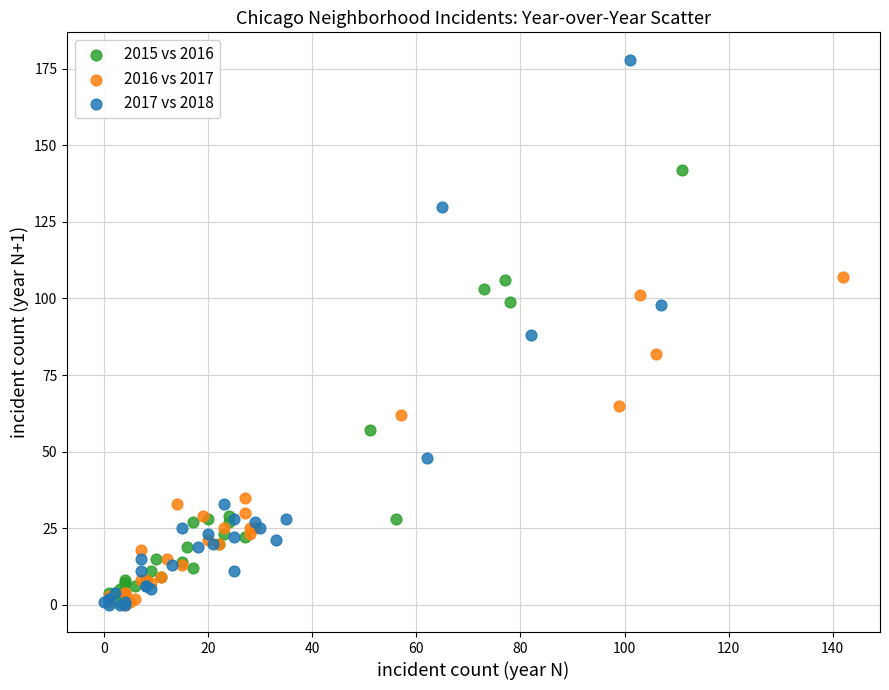

Which series reaches the maximum Y coordinate?

2017 vs 2018